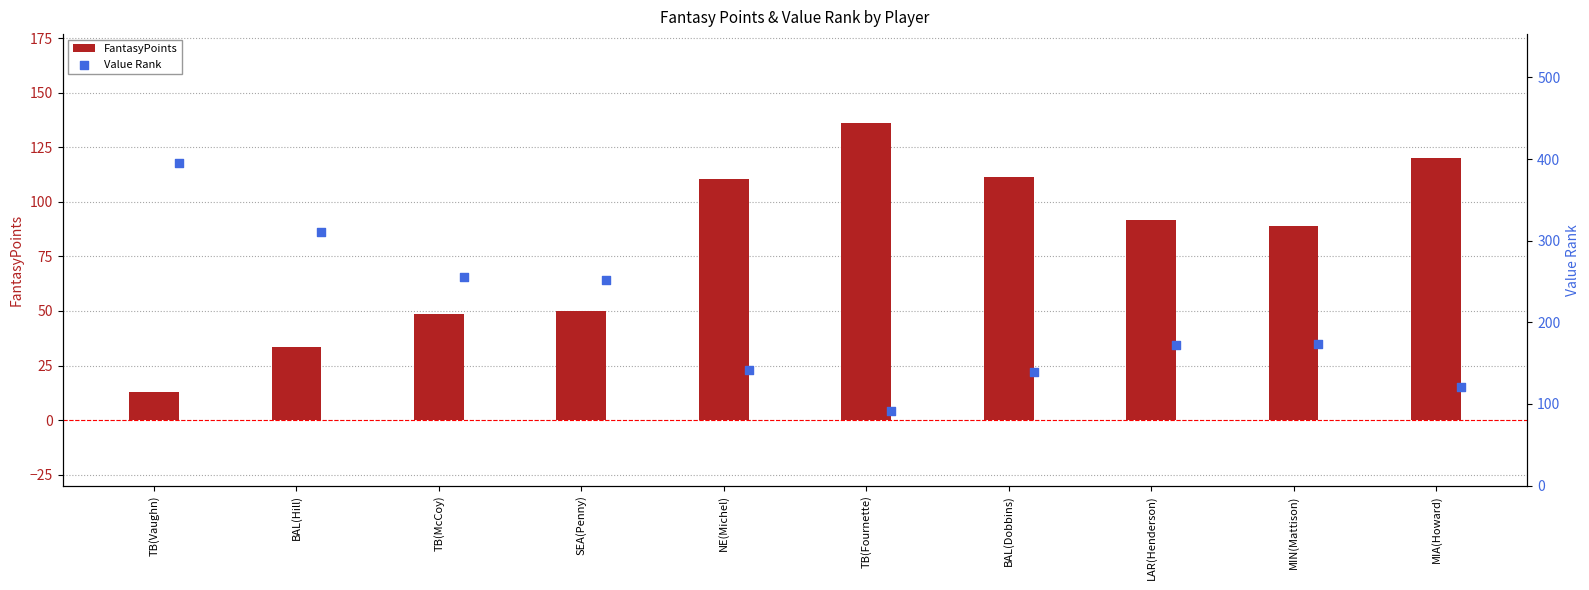

Which category has the lowest value in the FantasyPoints series?

TB(Vaughn)